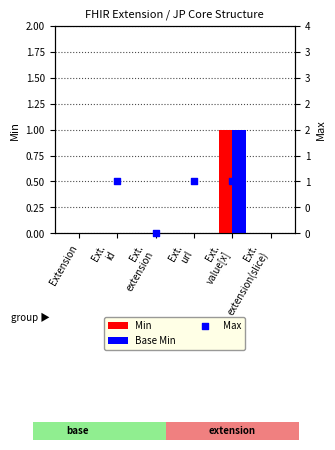

What are all the series names shown in the legend?

Min, Base Min, Max